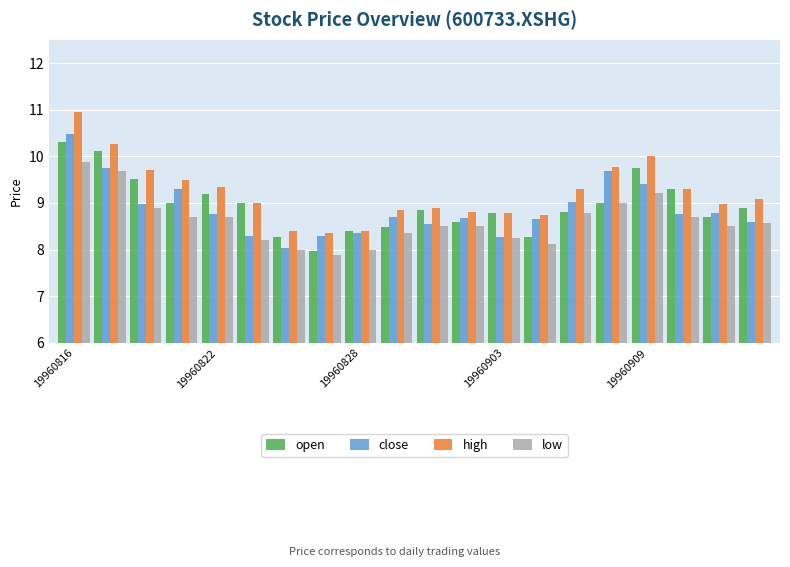

What is the sum of all high values?

184.4